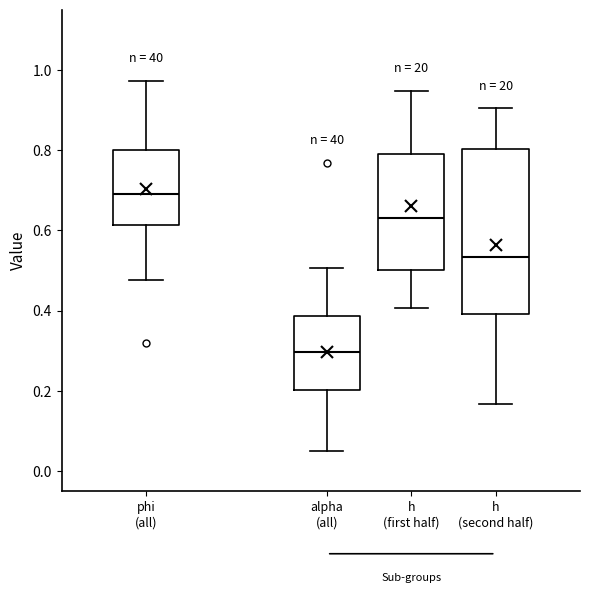

Where is the lower edge of the box for h (first half) on the y-axis? The values are not printed on the chart, so give them approximately, as read against the axis.

0.50